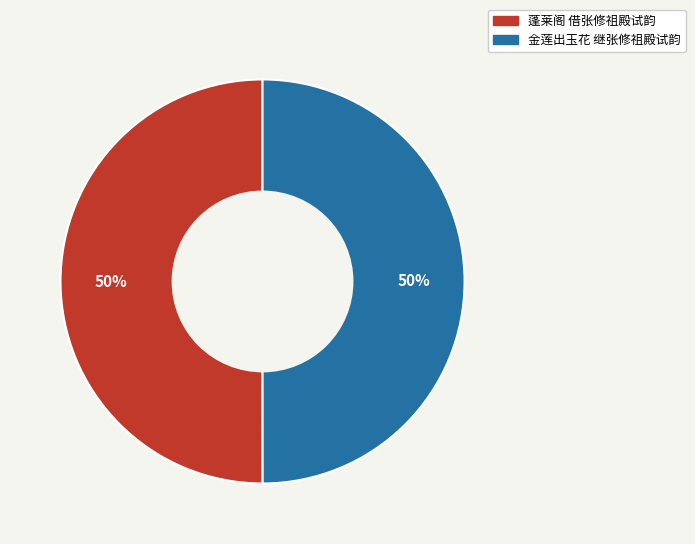

What percentage is the 金莲出玉花 继张修祖殿试韵 slice, to the nearest percent?

50%